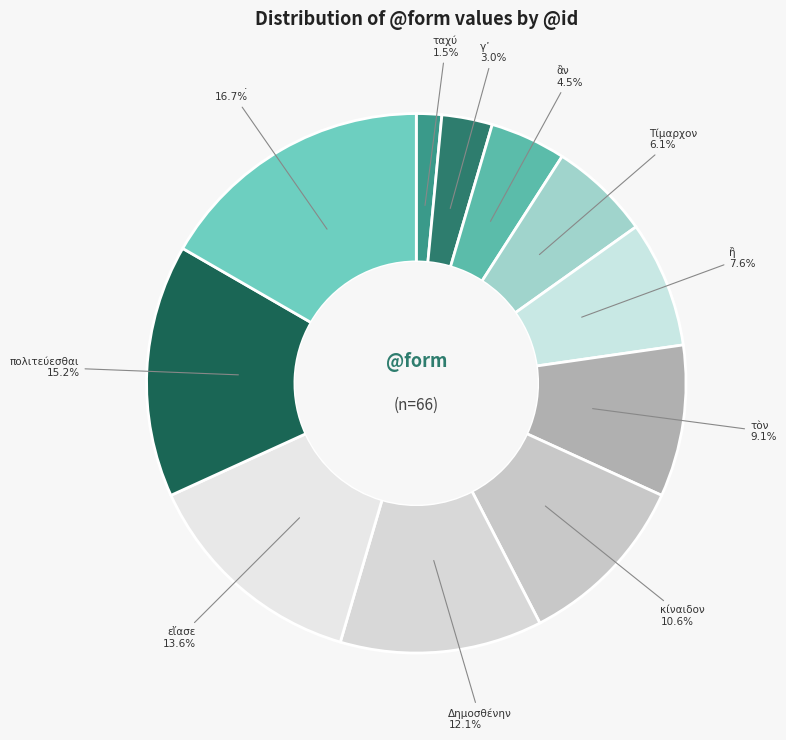

How many segments does this pie chart have?

11